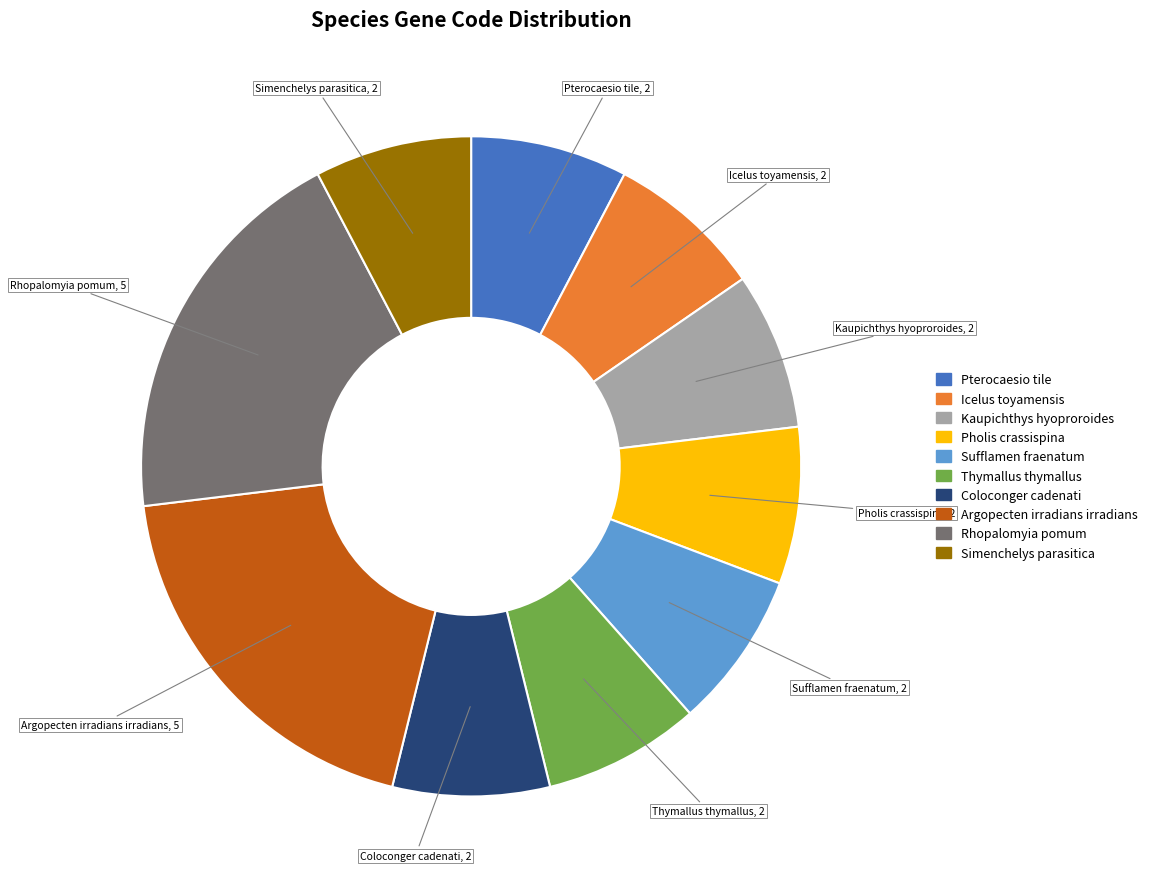

The Thymallus thymallus slice represents 16% of the pie. True or false?

False